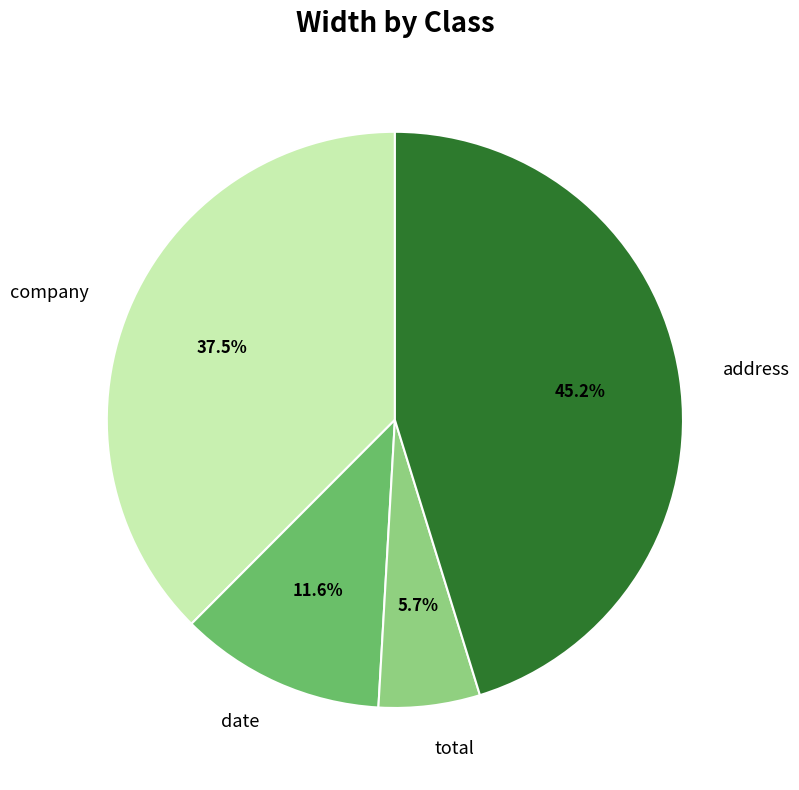

Approximately how many times larger is the value at company compared to address?

0.8